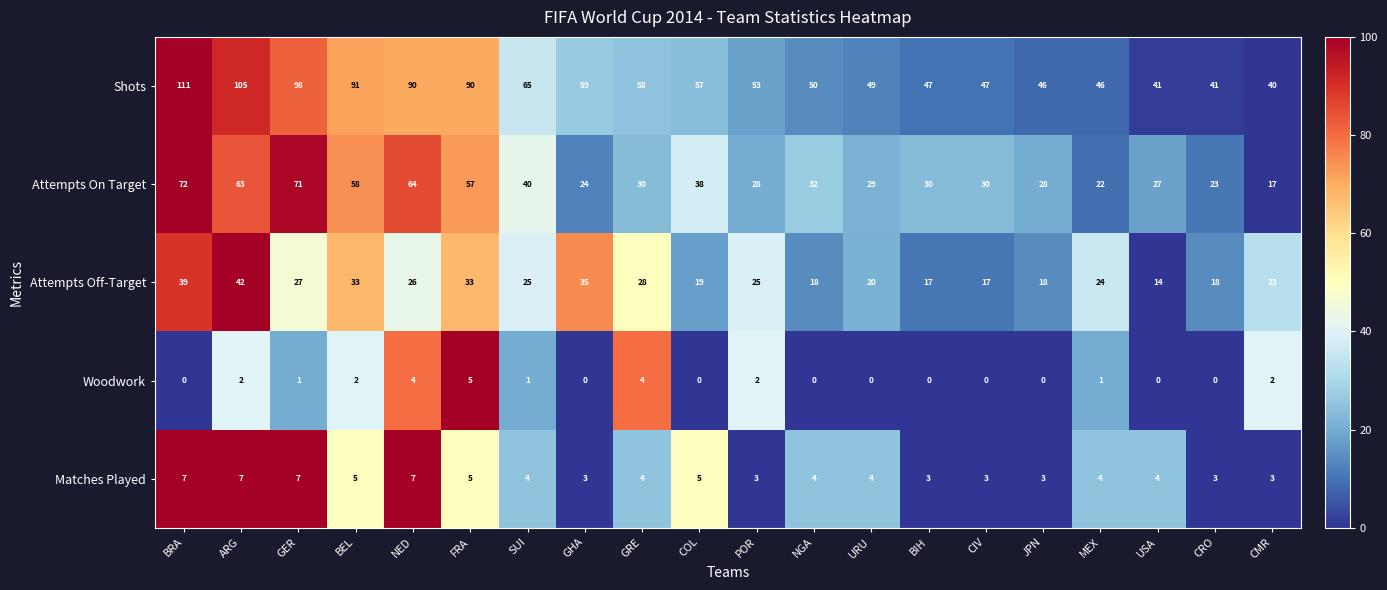

True or false: Woodwork has a value of 0 at GHA.

True